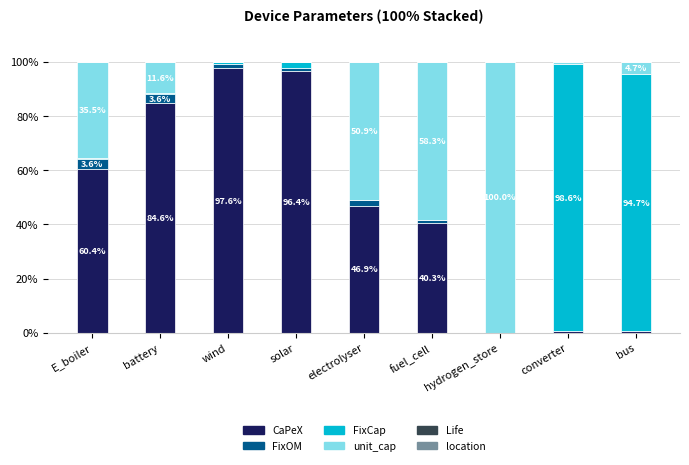

Between wind and E_boiler, which is larger?

wind